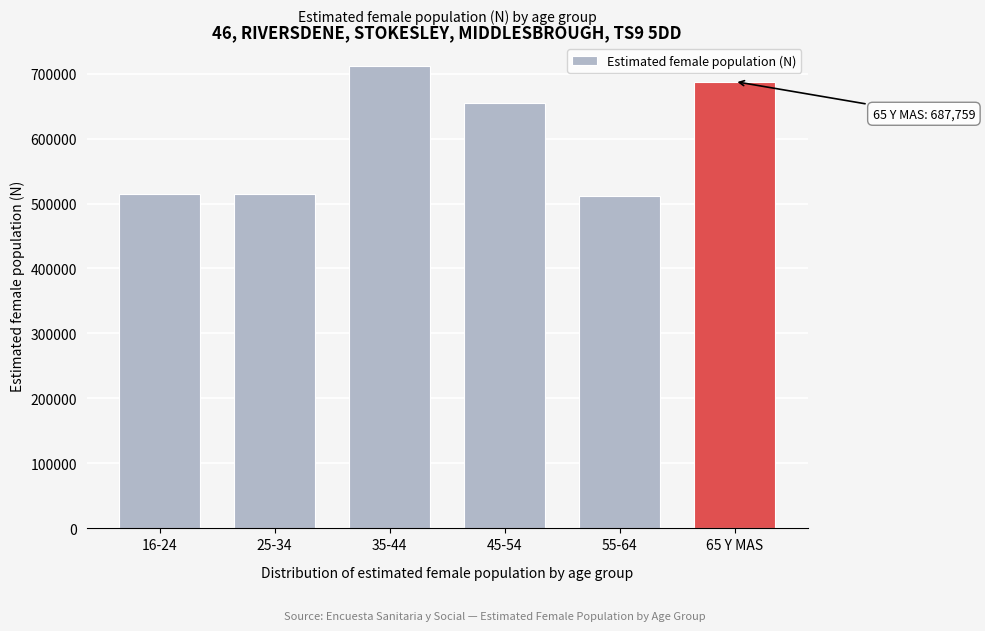

What is the change in value from 45-54 to 65 Y MAS?

+33098